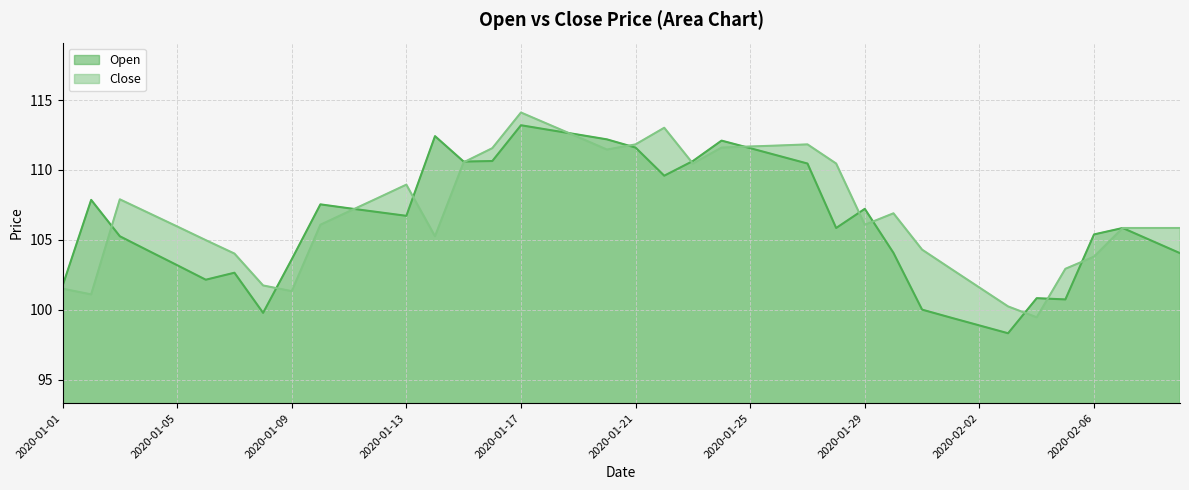

What value does the Open series have at 2020-02-06?

105.4